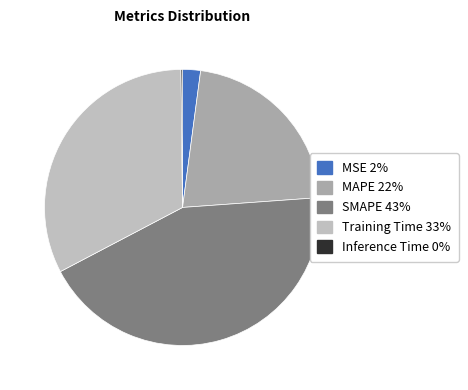

Does MAPE represent more than half of the total?

No